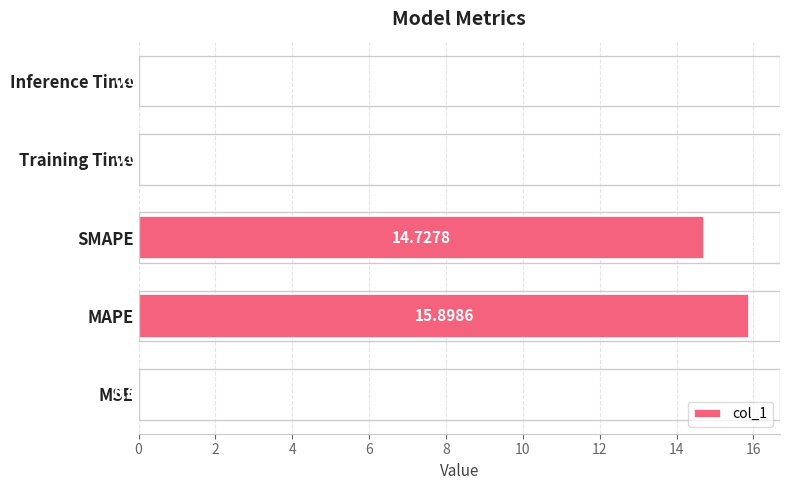

Which has a higher value, Training Time or SMAPE?

SMAPE